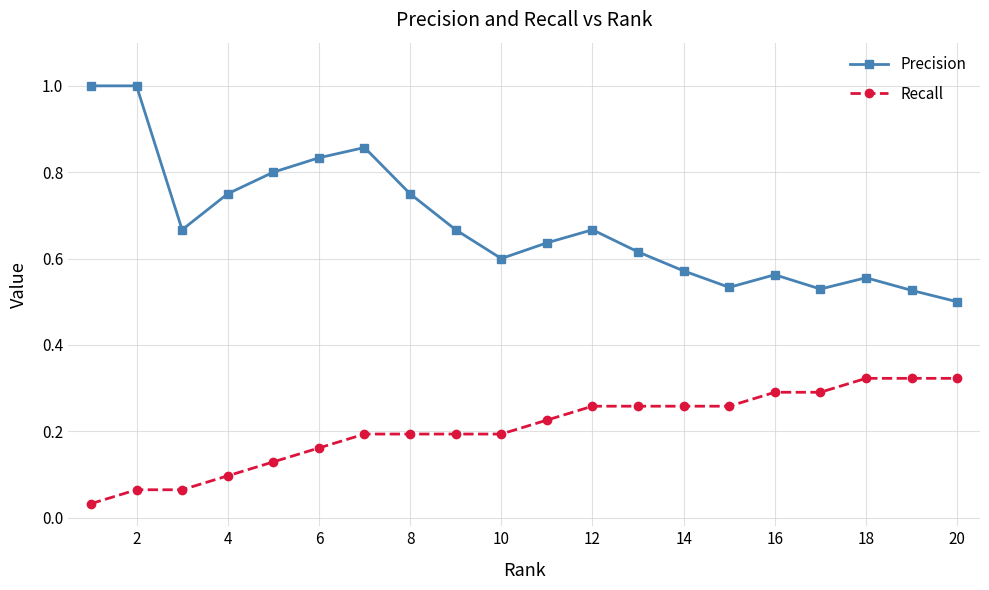

Is this an area chart (filled region under the line)?

No